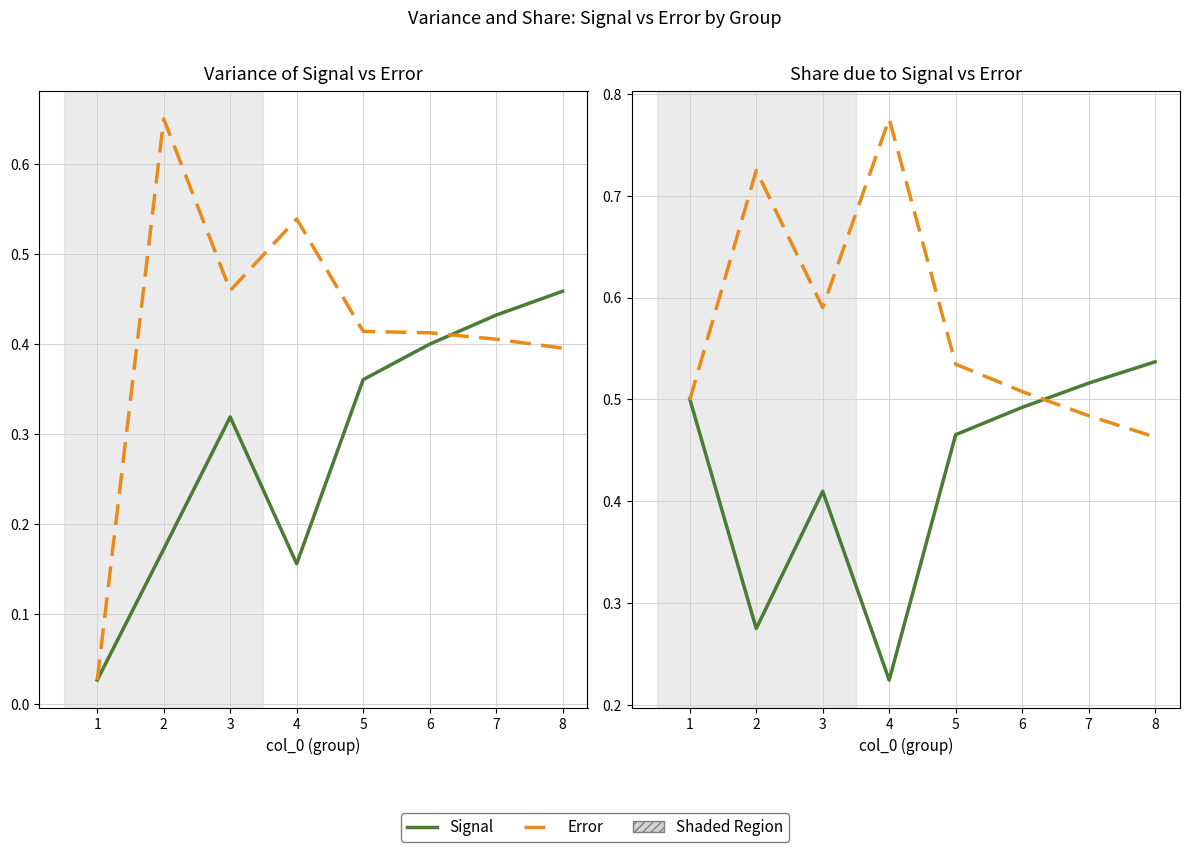

How many lines are shown in the chart?

4